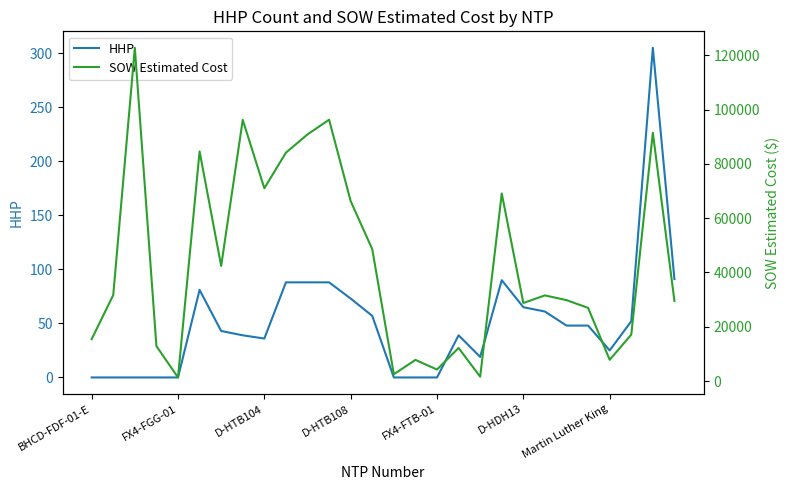

Which series has the largest total across all categories?

SOW Estimated Cost